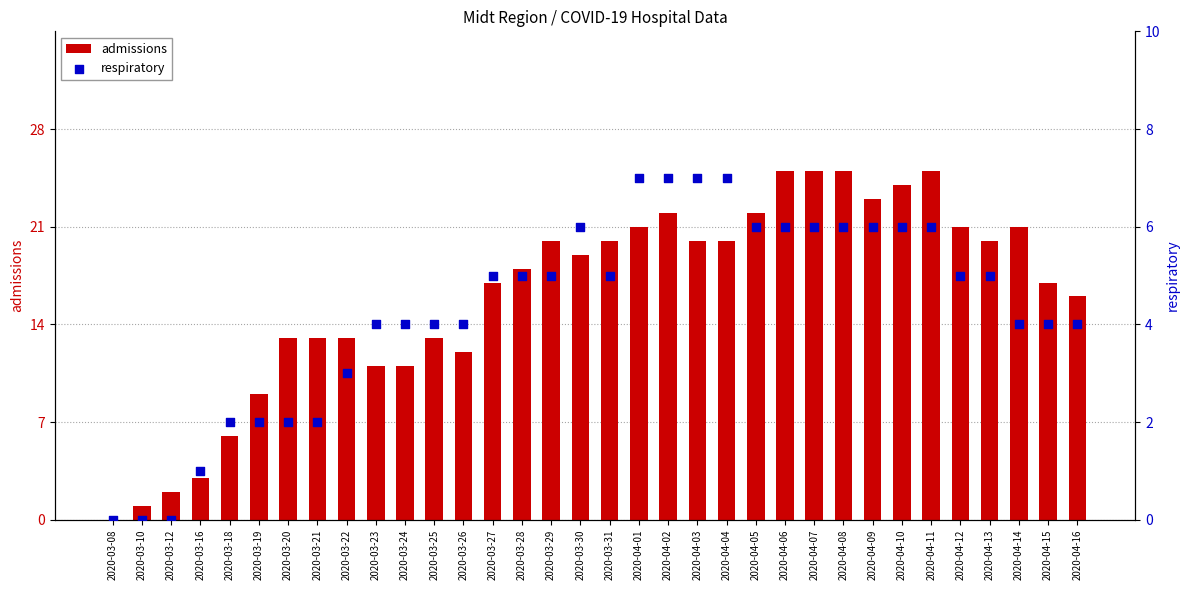

Which series has the largest total across all categories?

admissions